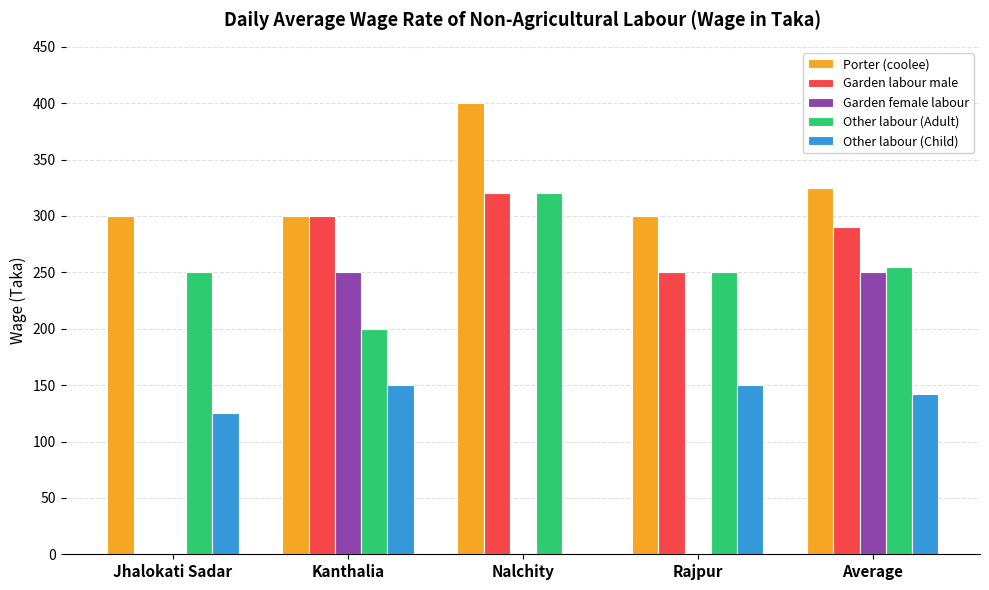

Which series has the widest spread of values?

Garden labour male